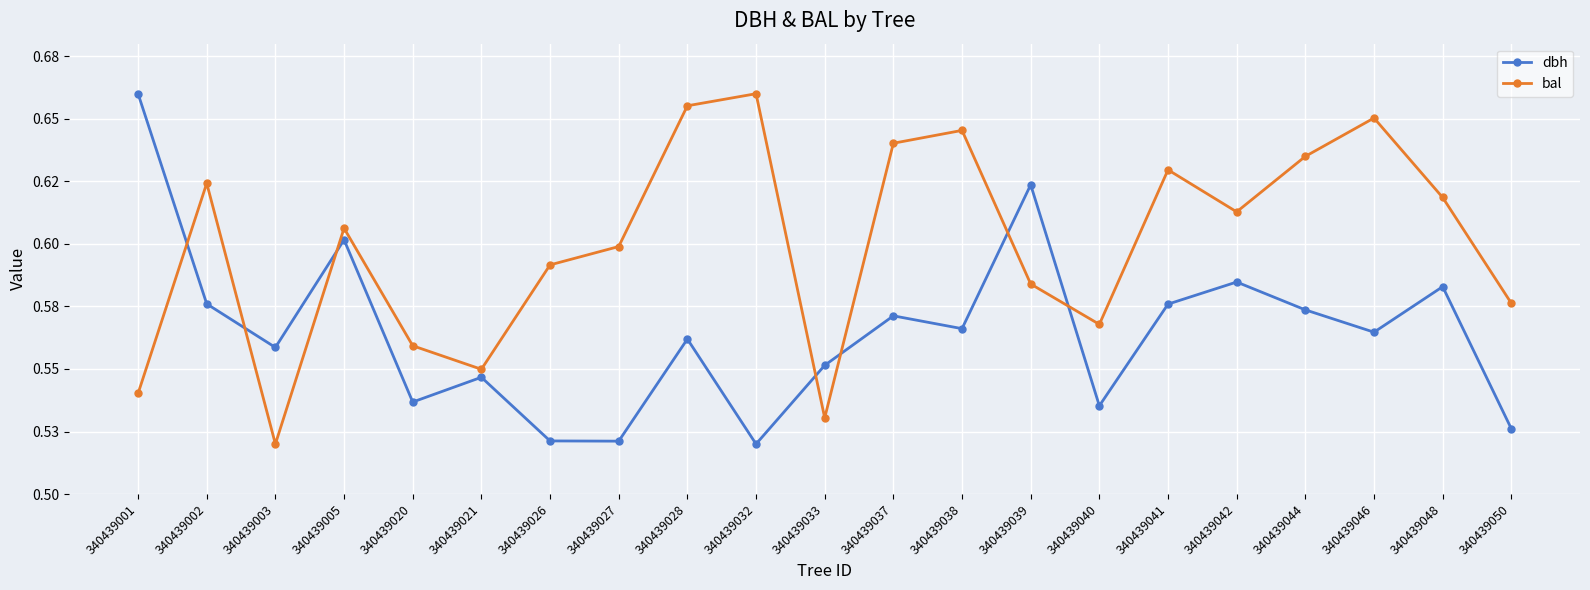

List the labels in order of dbh value, largest first.

340439001, 340439039, 340439005, 340439042, 340439048, 340439002, 340439041, 340439044, 340439037, 340439038, 340439046, 340439028, 340439003, 340439033, 340439021, 340439020, 340439040, 340439050, 340439026, 340439027, 340439032